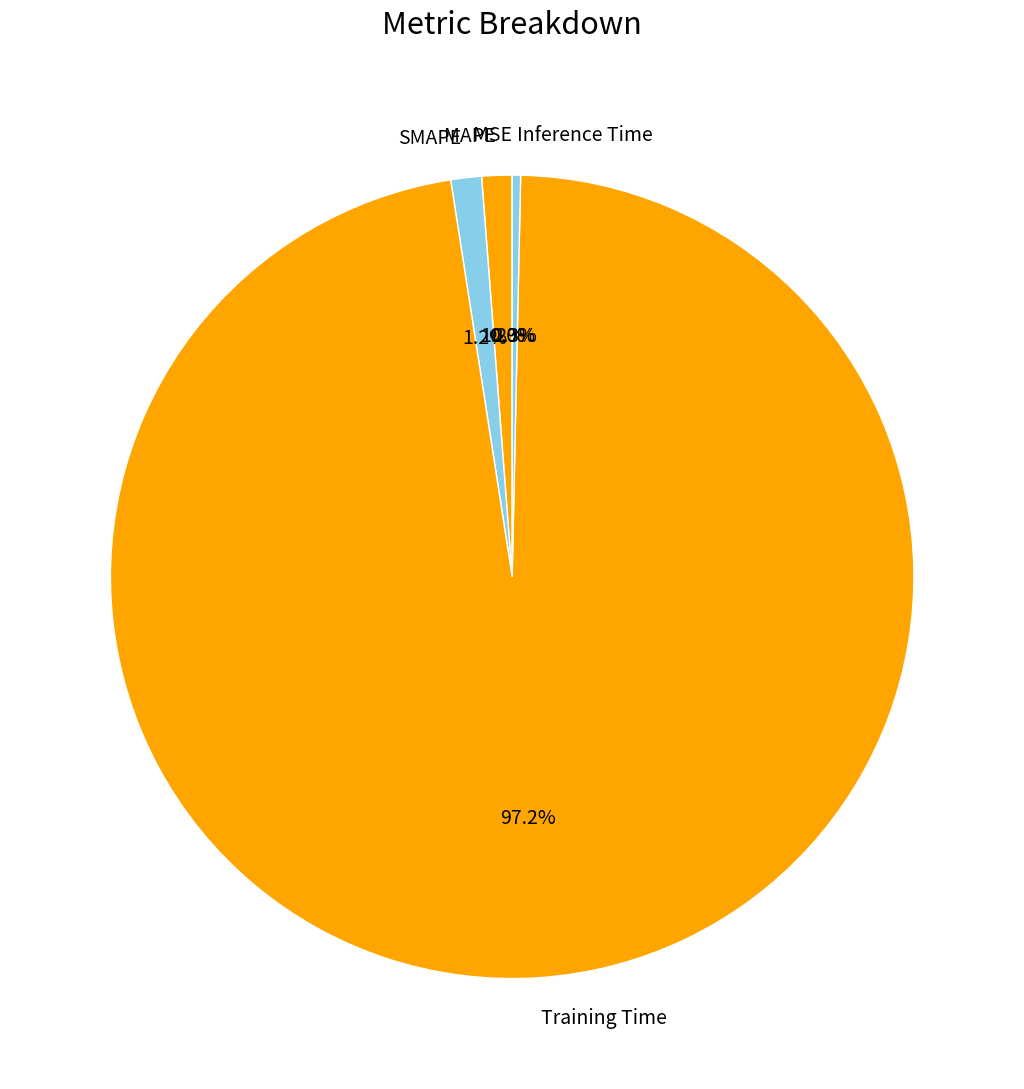

Which slice is the largest?

Training Time